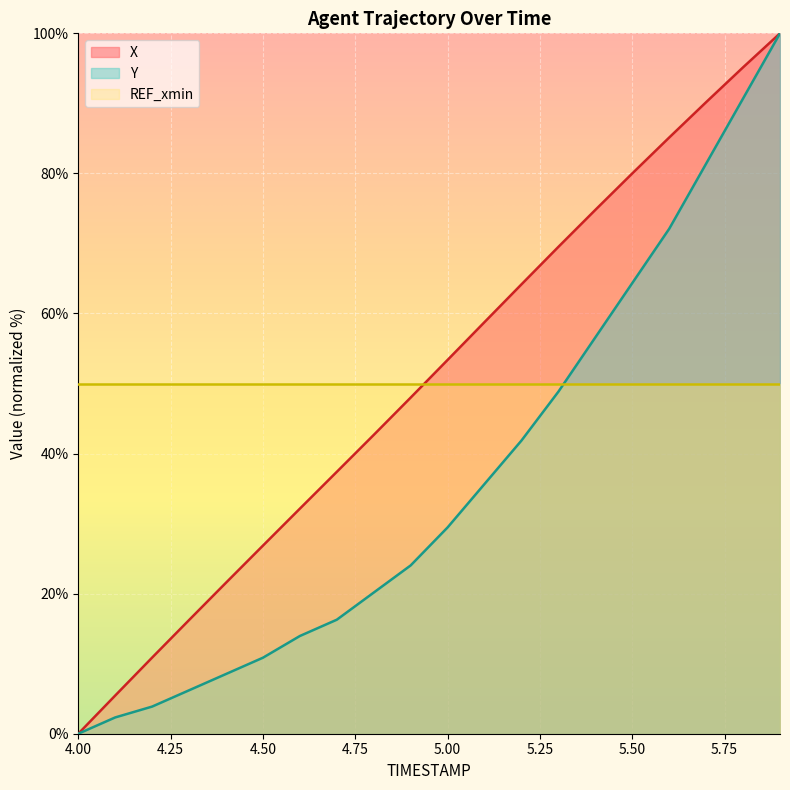

At 5.50, list the series in order from largest to smallest.

X, Y, REF_xmin